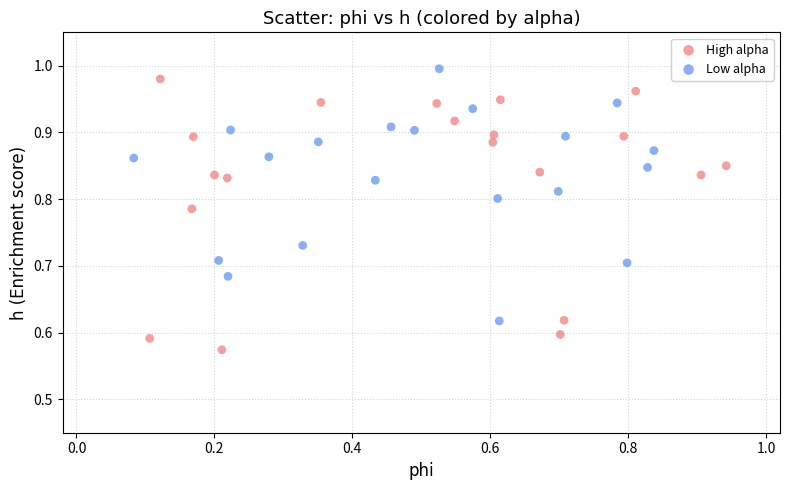

Which series reaches the minimum Y coordinate?

High alpha